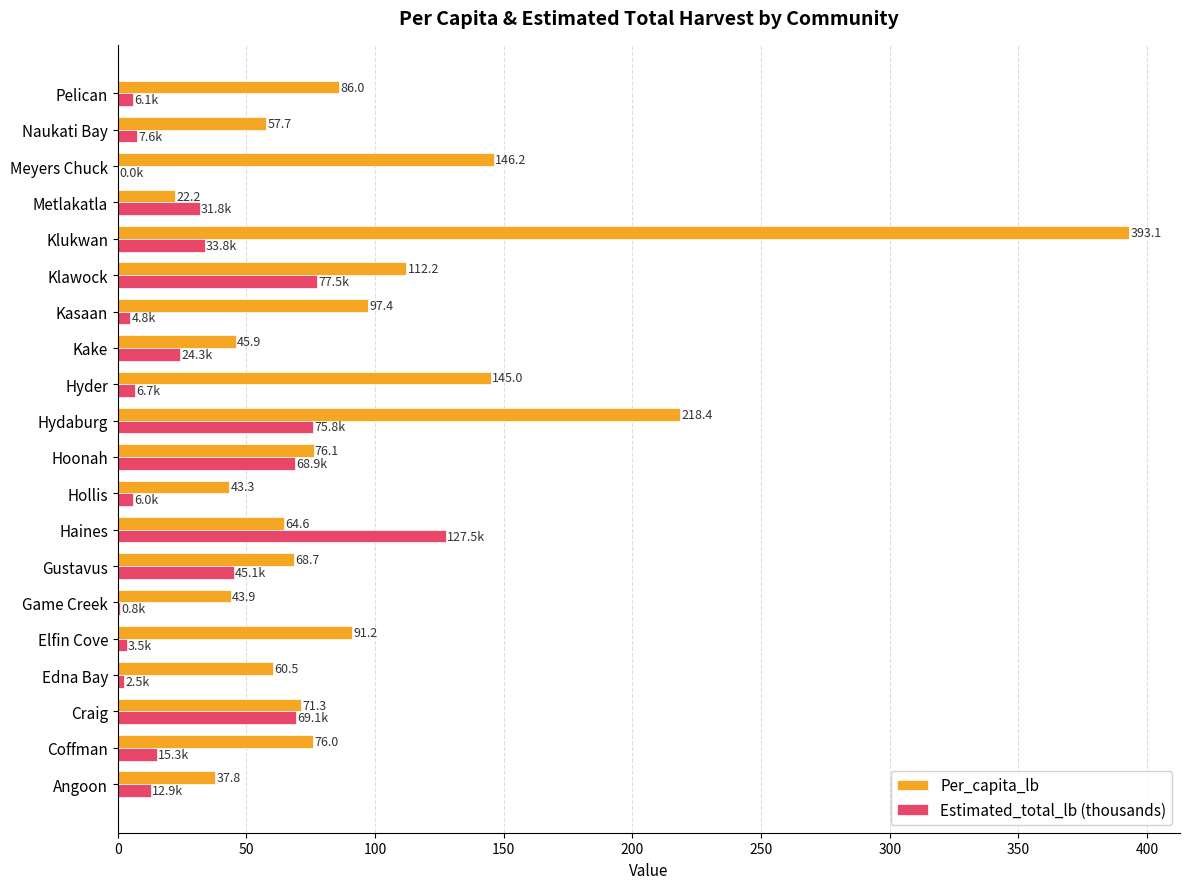

What is the average value of the Per_capita_lb series?

97.9